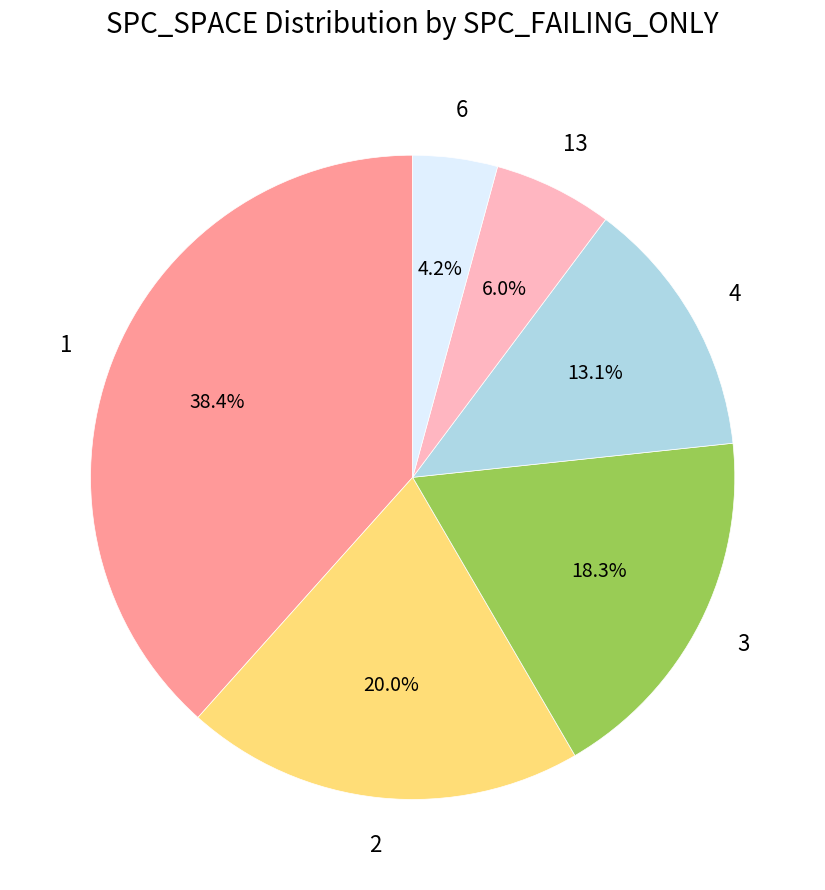

To the nearest percent, what is the average slice percentage?

17%